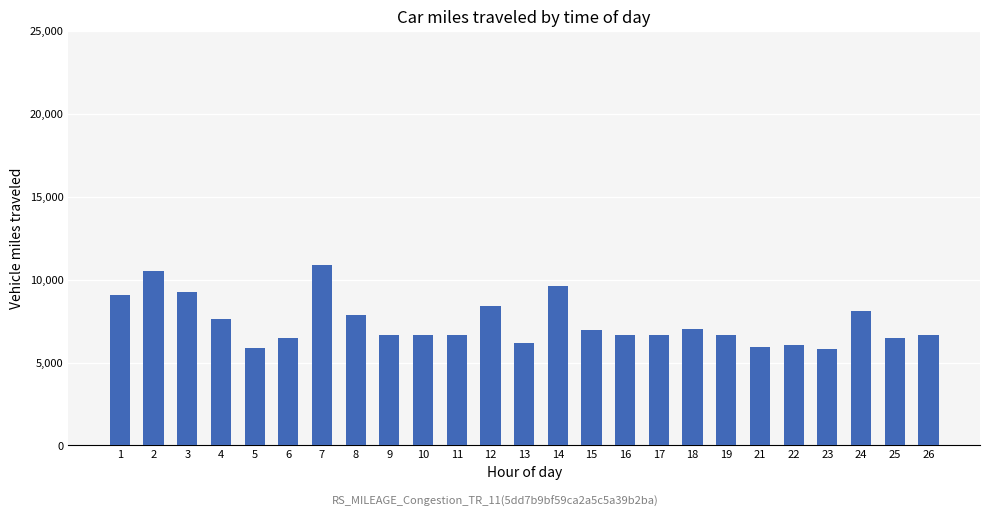

What is the value of the 4th bar from the left?

7660.5